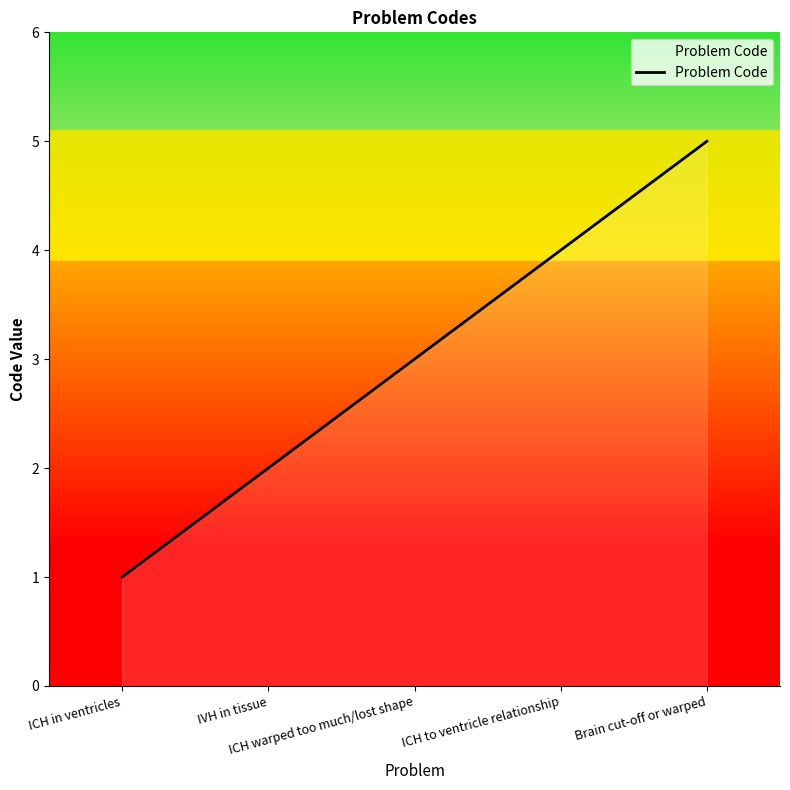

How many distinct data groups are displayed?

1